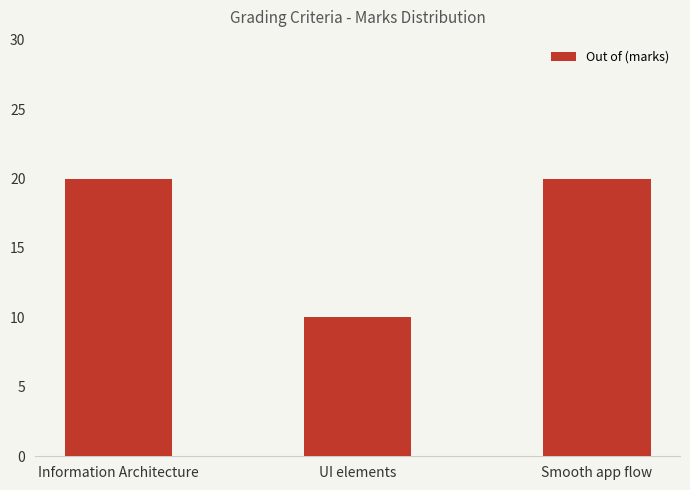

Does the chart contain any negative values?

No